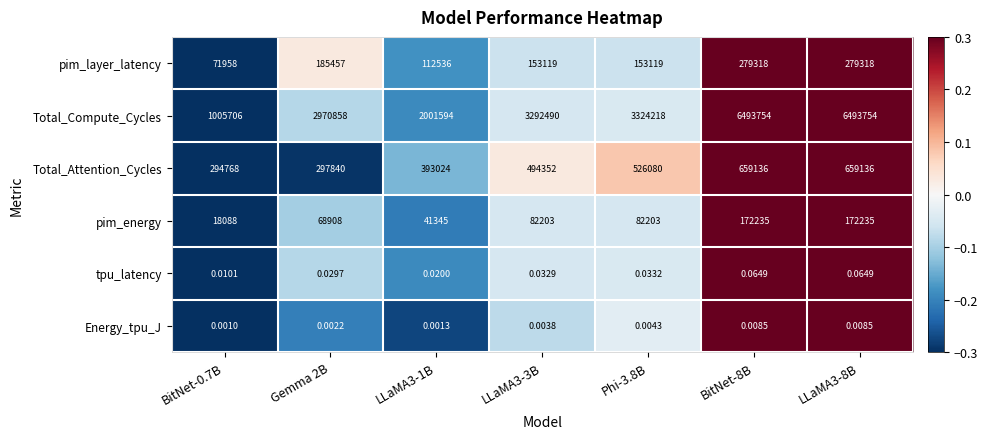

How many categories are shown in the chart?

7